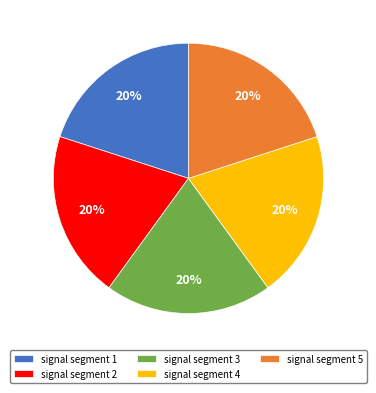

Is there any slice that represents more than half of the pie?

No